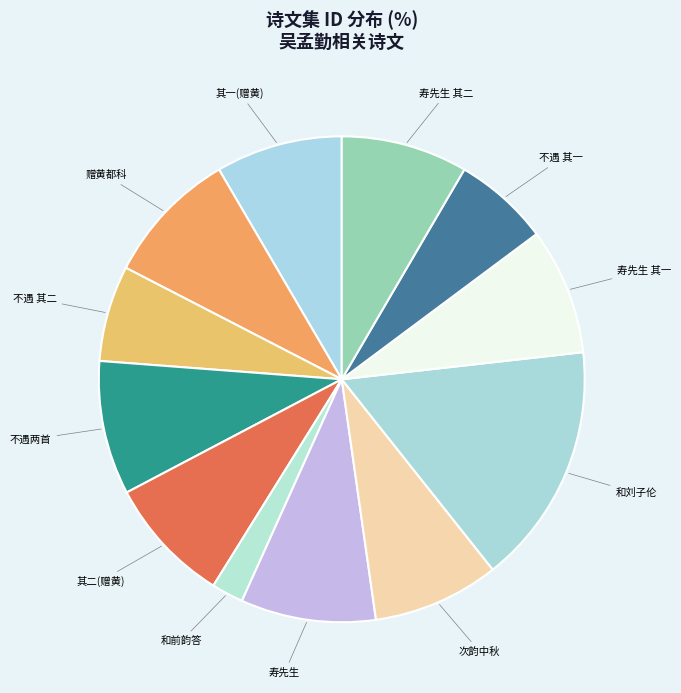

The 不遇 其一 slice represents 1% of the pie. True or false?

False